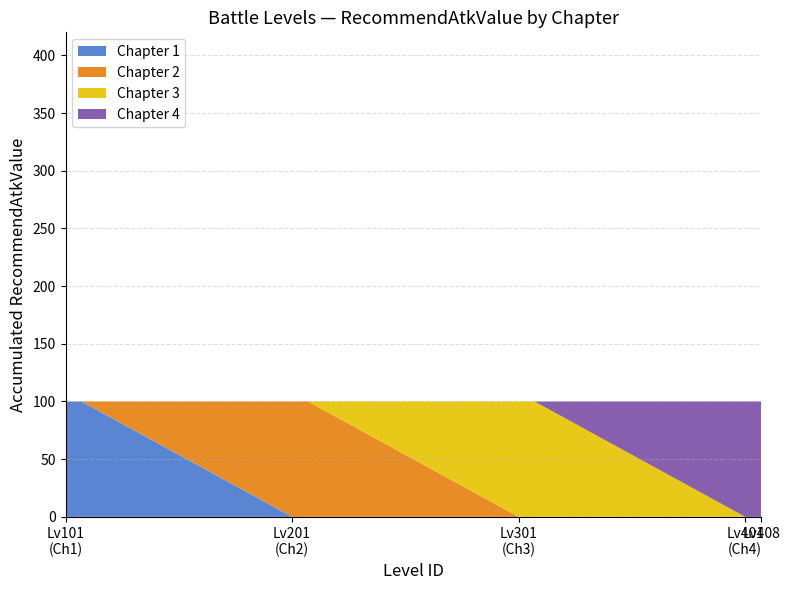

Reading left to right, list all the values displayed in this chart.

Chapter: 1	1	1	1	1	1	1	1	2	2	2	2	2	2	2	2	3	3	3	3	3	3	3	3	4	4	4	4	4	4	4	4
RecommendAtkValue: 100	100	100	100	100	100	100	100	100	100	100	100	100	100	100	100	100	100	100	100	100	100	100	100	100	100	100	100	100	100	100	100